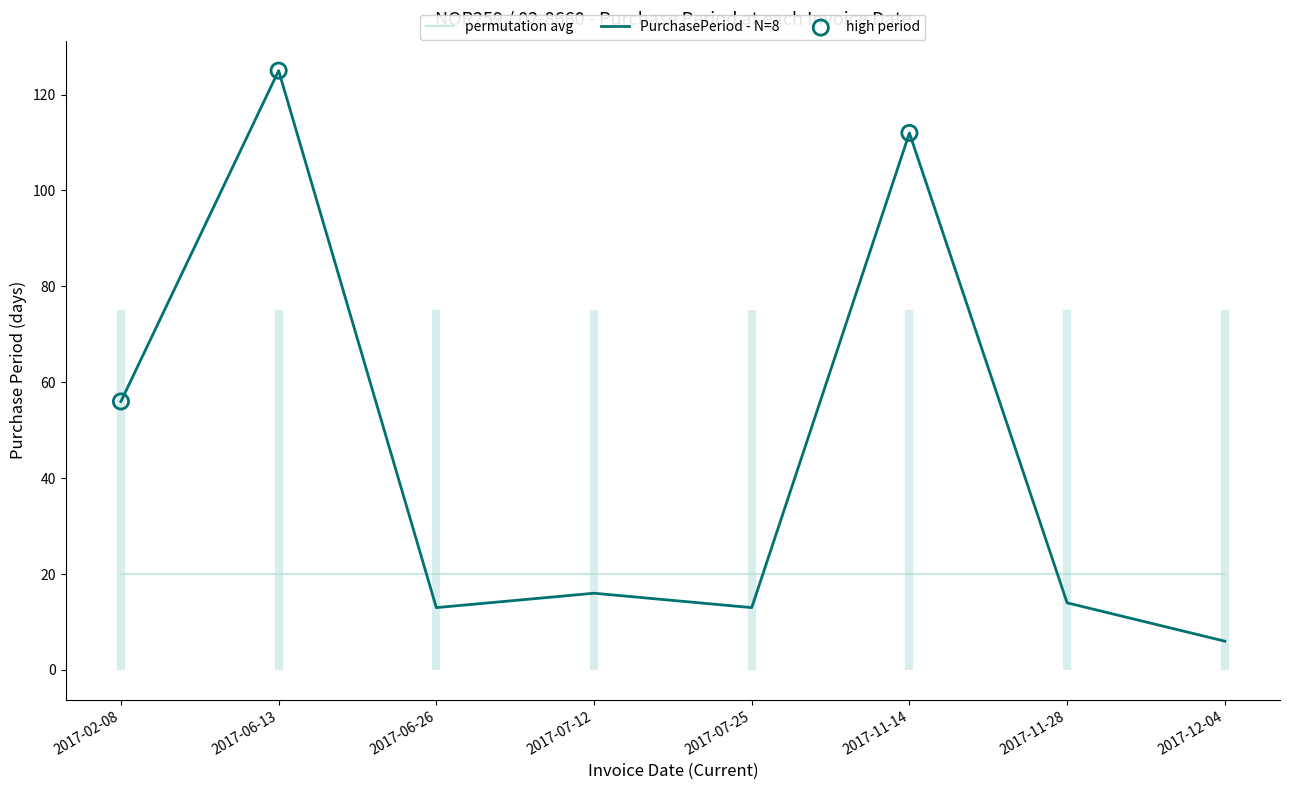

Between 2017-06-13 and 2017-06-26, which is larger?

2017-06-13